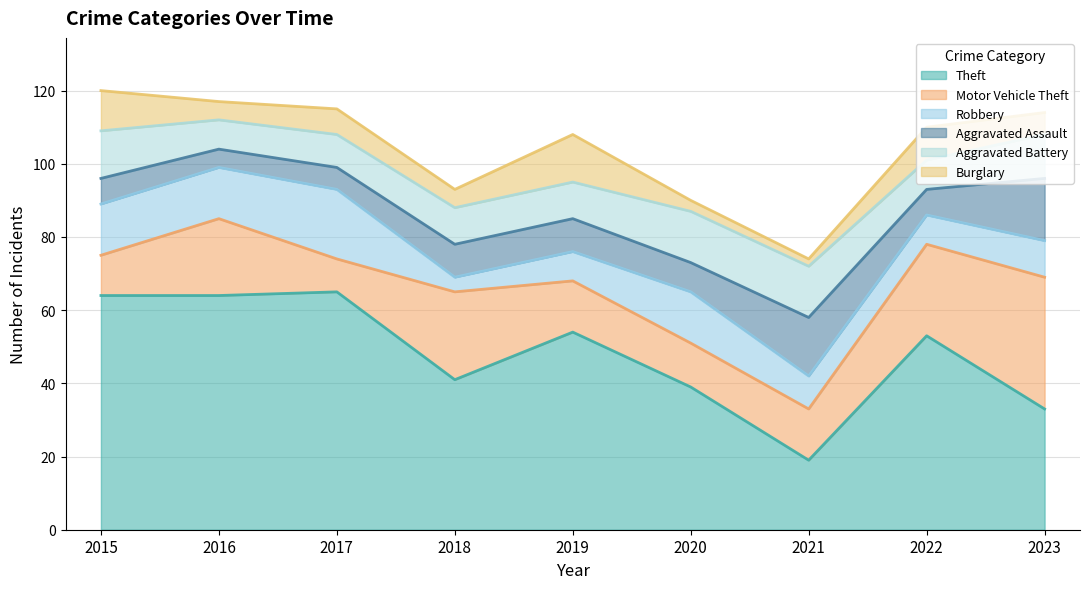

Reading right to left, what are all the values shown in this chart?

Theft: 2023=33	2022=53	2021=19	2020=39	2019=54	2018=41	2017=65	2016=64	2015=64
Motor Vehicle Theft: 2023=36	2022=25	2021=14	2020=12	2019=14	2018=24	2017=9	2016=21	2015=11
Robbery: 2023=10	2022=8	2021=9	2020=14	2019=8	2018=4	2017=19	2016=14	2015=14
Aggravated Assault: 2023=17	2022=7	2021=16	2020=8	2019=9	2018=9	2017=6	2016=5	2015=7
Aggravated Battery: 2023=12	2022=8	2021=14	2020=14	2019=10	2018=10	2017=9	2016=8	2015=13
Burglary: 2023=6	2022=9	2021=2	2020=3	2019=13	2018=5	2017=7	2016=5	2015=11